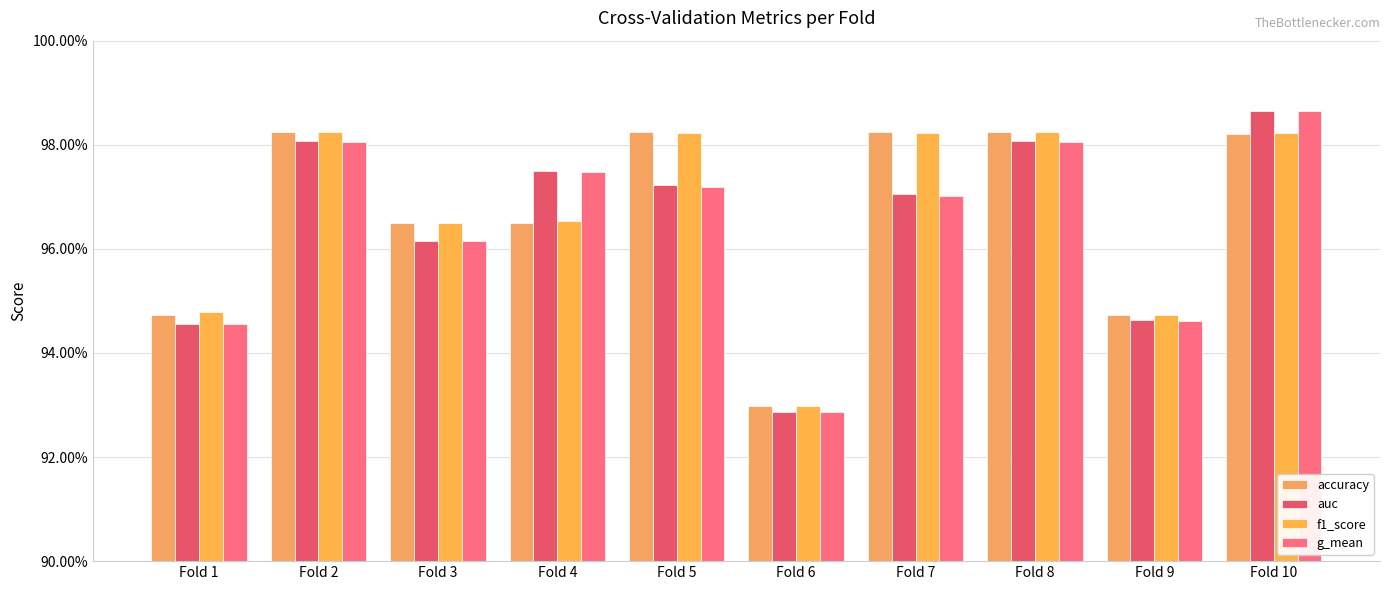

What is the value of the f1_score bar at the 3rd from the left?

1.0